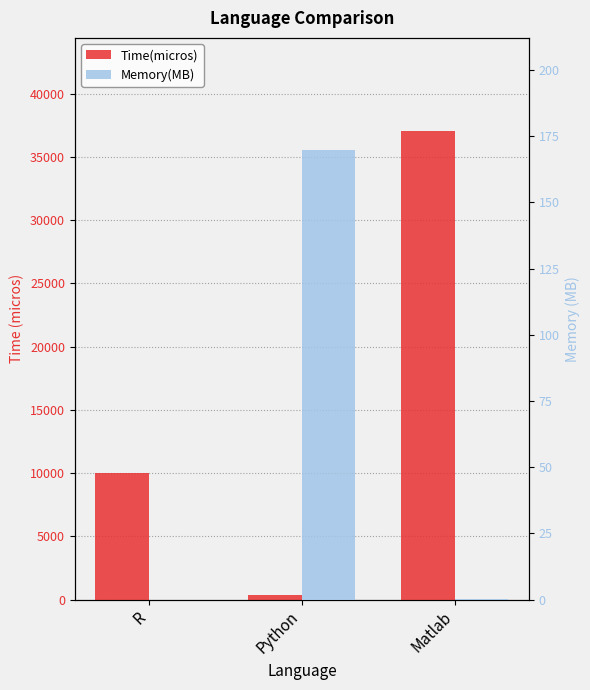

What is the difference between the maximum and minimum values in the Memory(MB) series?

169.7